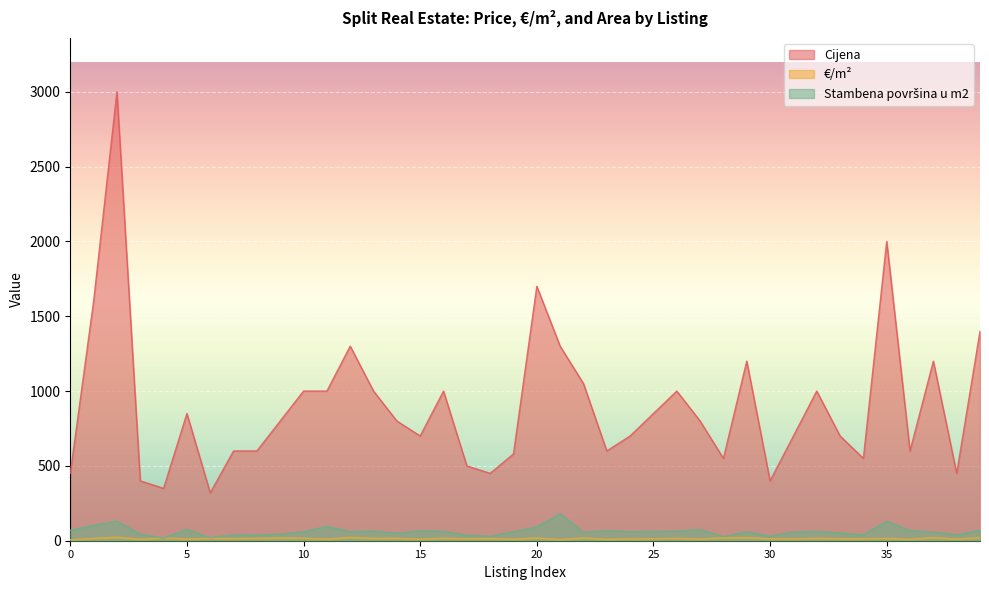

How many times do €/m² and Stambena površina u m2 cross each other?

2